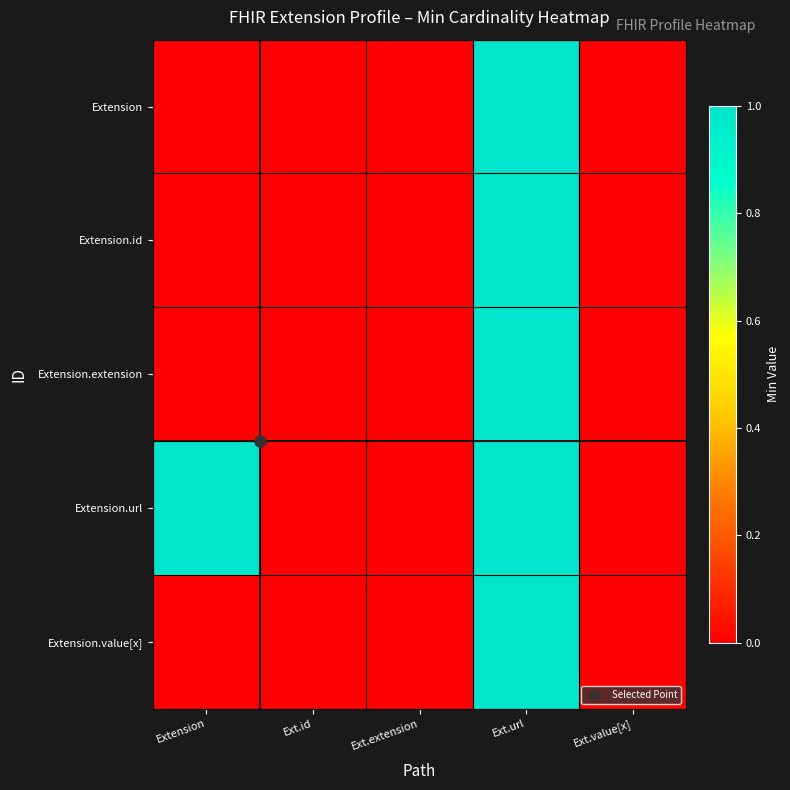

What is the maximum value shown in the chart?

1